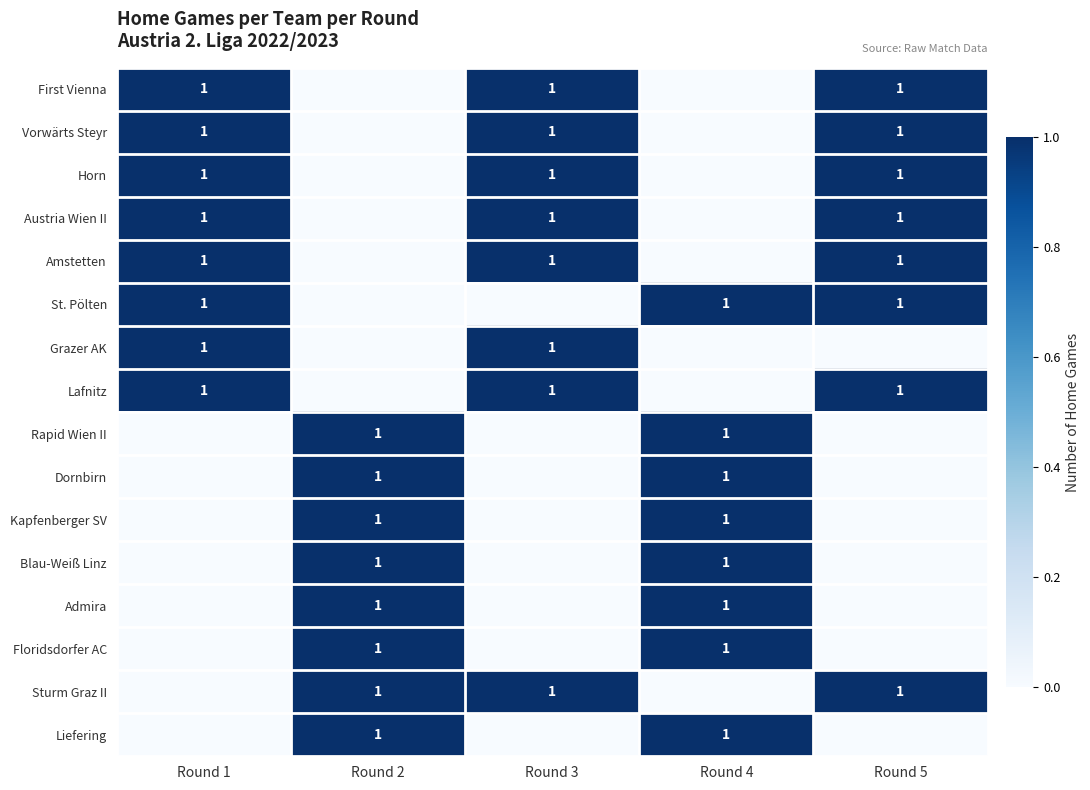

The value of Floridsdorfer AC at Round 2 is 1. True or false?

True